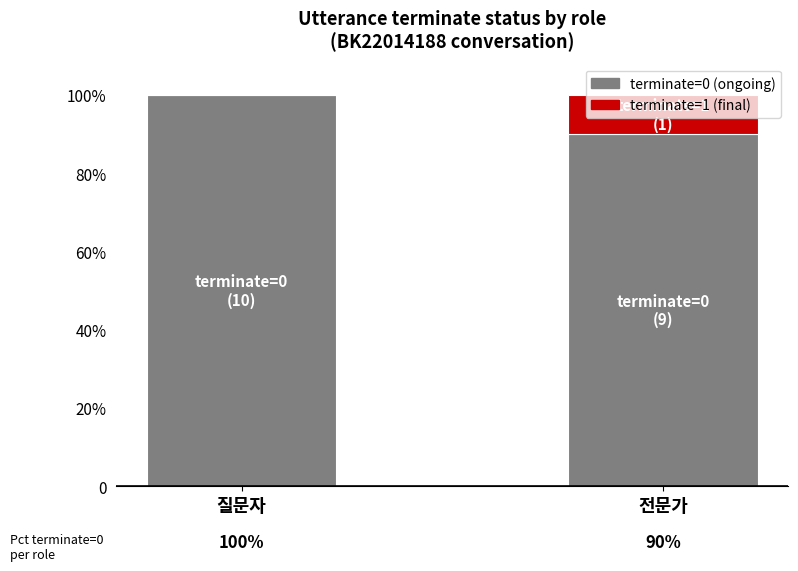

What is the label of the 1st bar from the left?

질문자